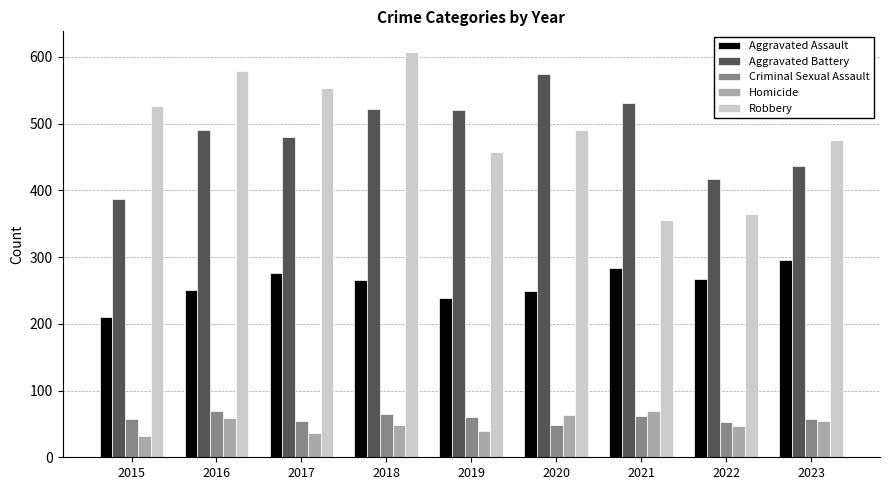

The Aggravated Assault series shows 98 at 2021. True or false?

False